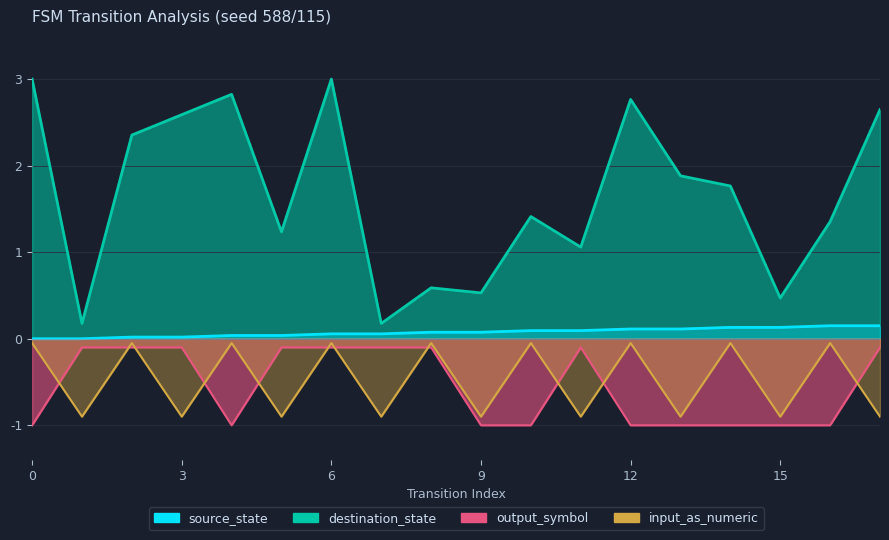

What is the lowest value of the output_symbol series?

-1.0